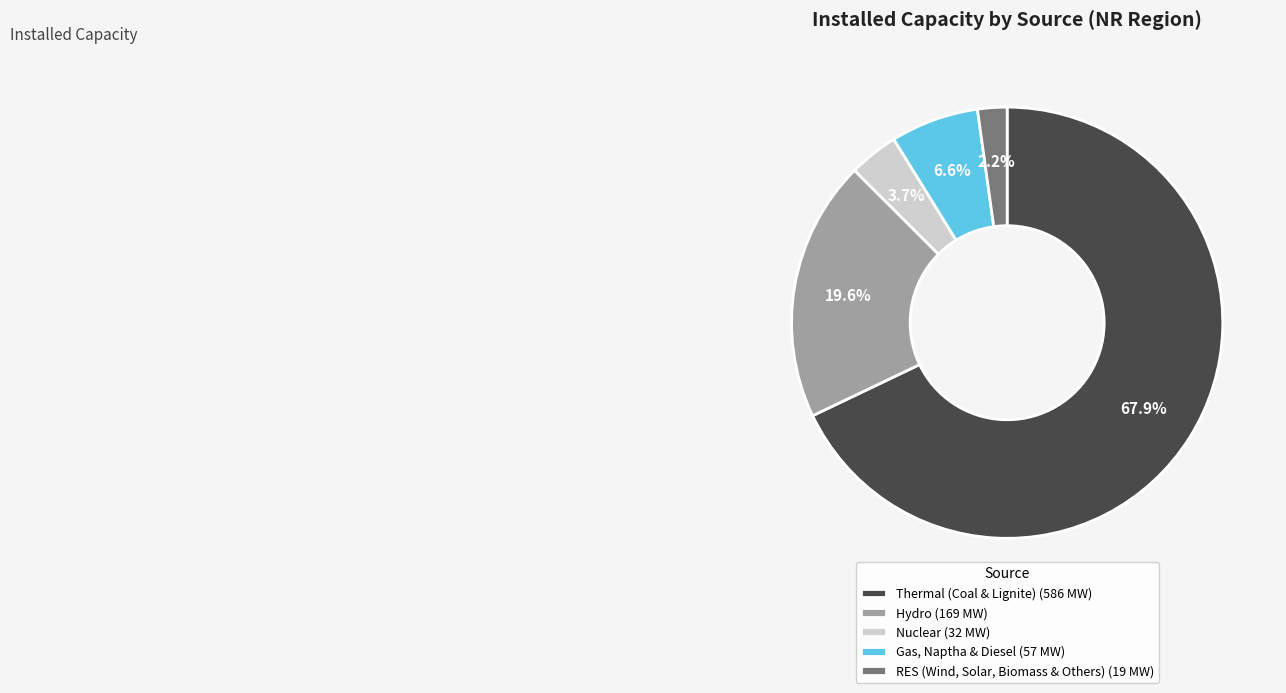

Which category has the smallest portion of the pie?

RES (Wind, Solar, Biomass & Others)